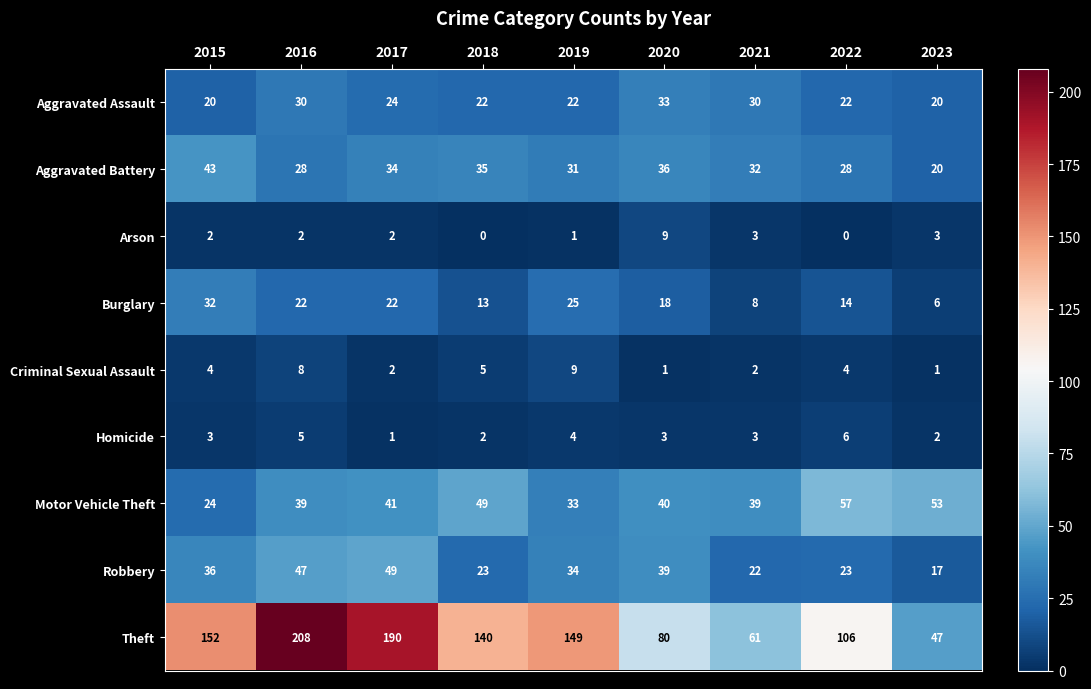

At which category is the sum across all series the highest?

2016